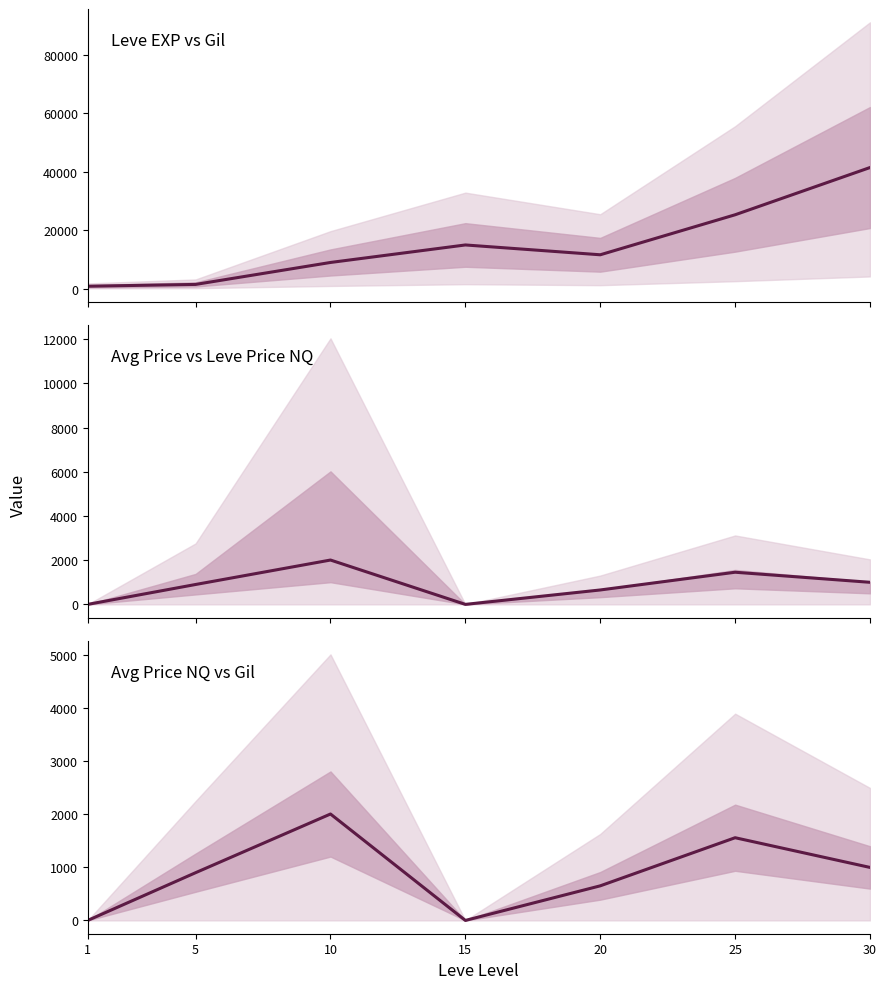

Where is the first local maximum for Leve EXP vs Gil?

15